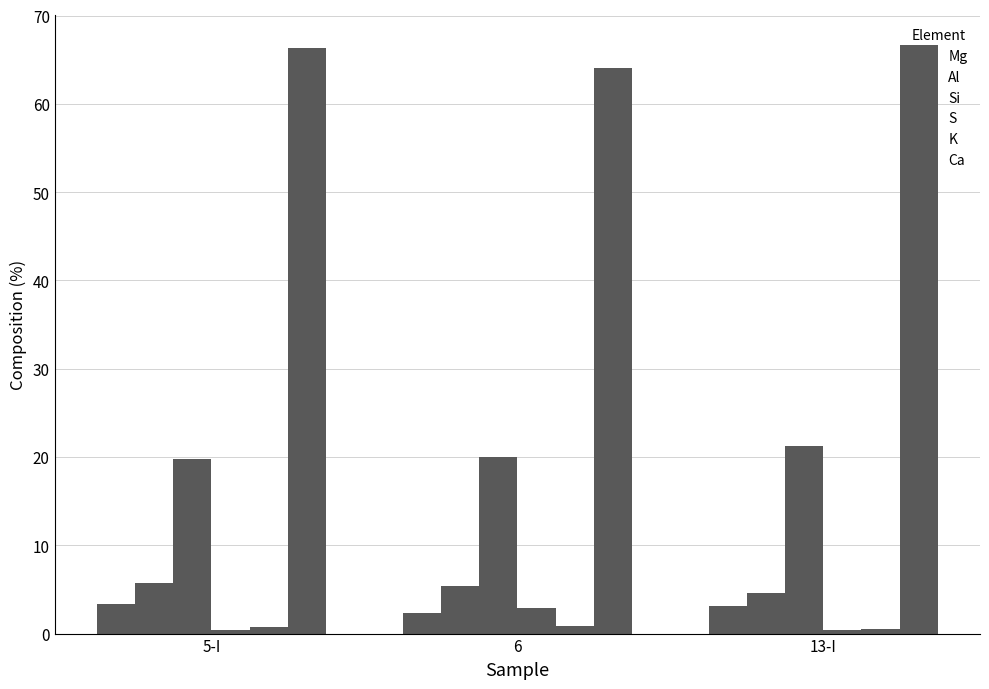

What value does the S series have at 5-I?

0.4